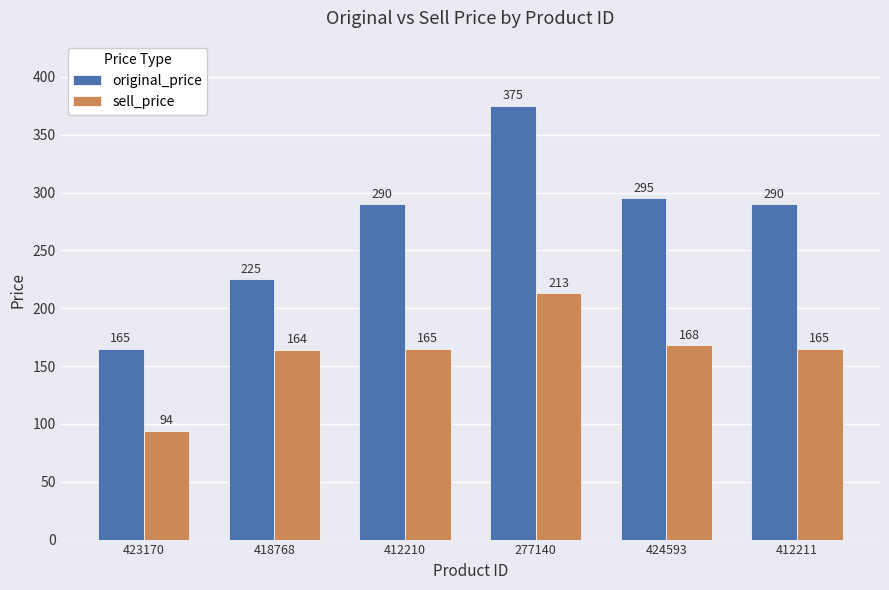

Which series has the largest total across all categories?

original_price